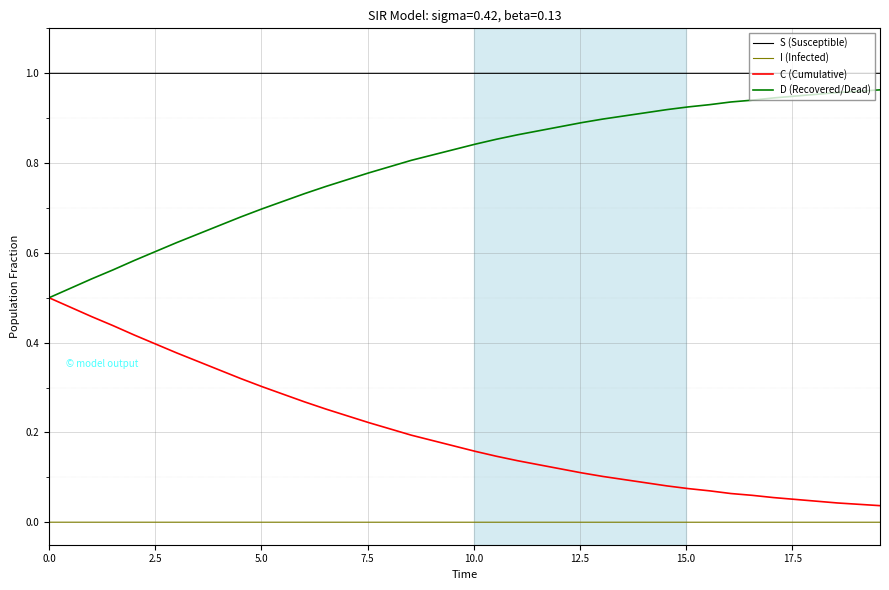

True or false: C (Cumulative) and I (Infected) intersect in this chart.

False